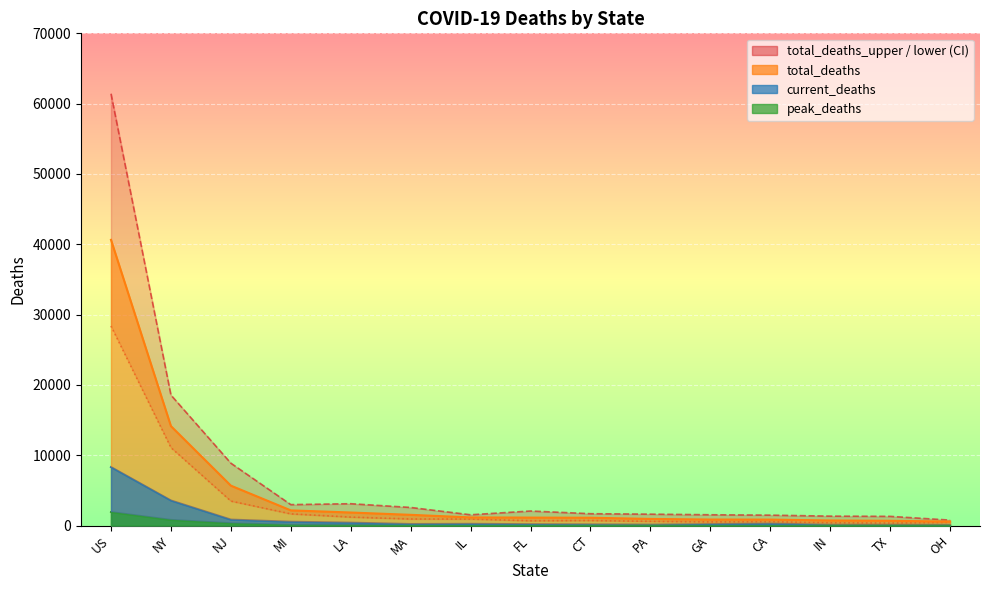

Which series has the largest total across all categories?

total_deaths_upper